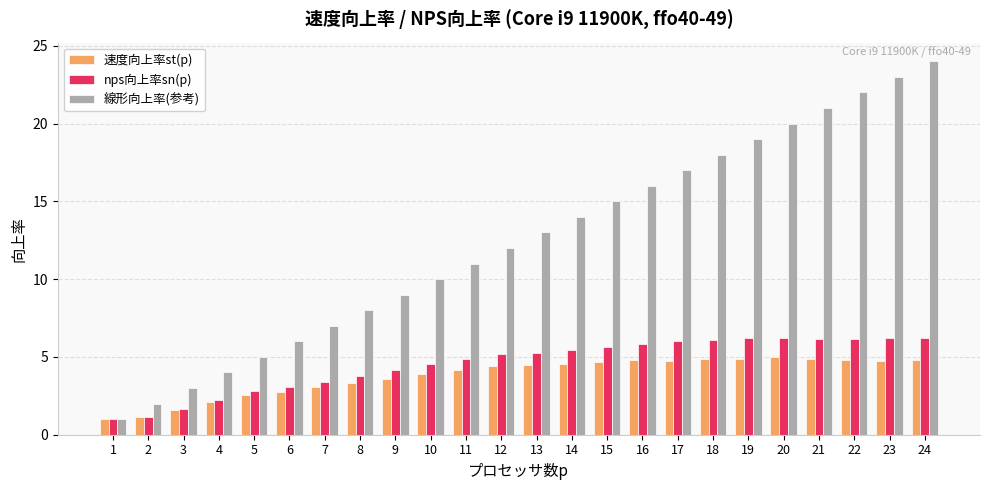

Which series has the largest range (max minus min)?

線形向上率(参考)